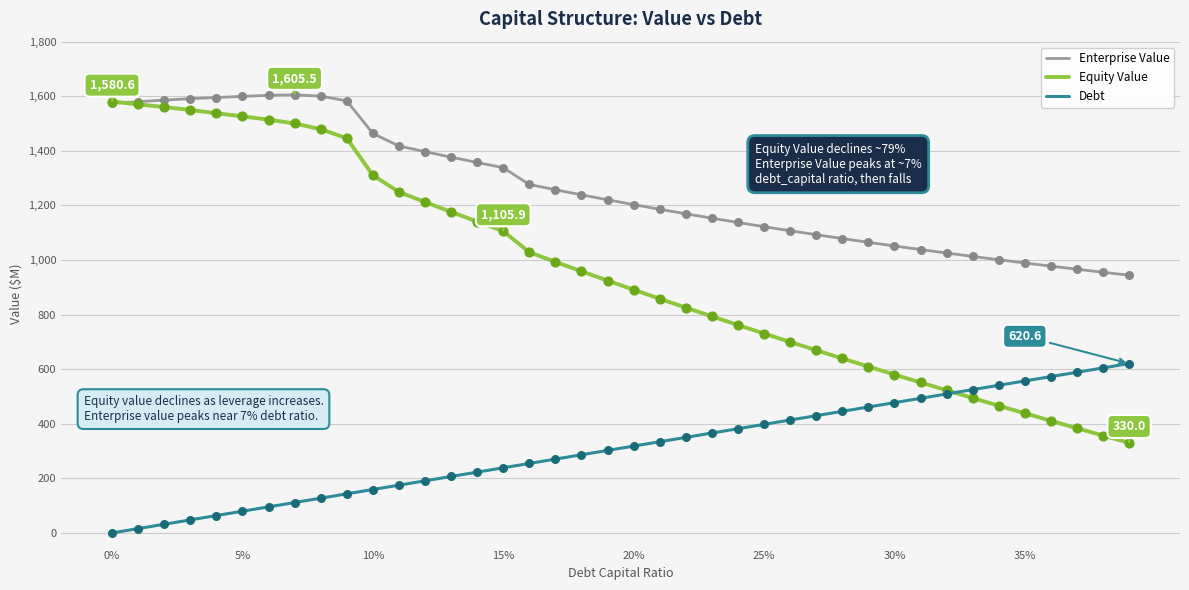

True or false: Enterprise Value and Debt cross at least once.

False